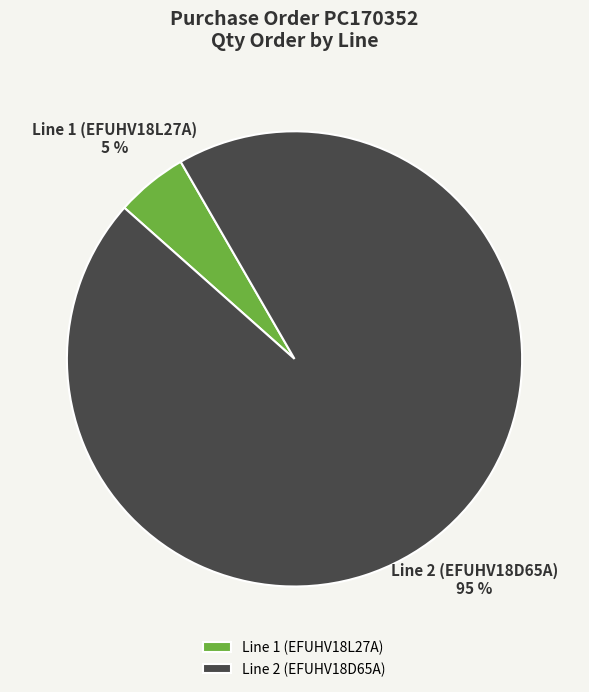

To the nearest percent, what is the difference between the Line 2 (EFUHV18D65A) and Line 1 (EFUHV18L27A) slice percentages?

90%